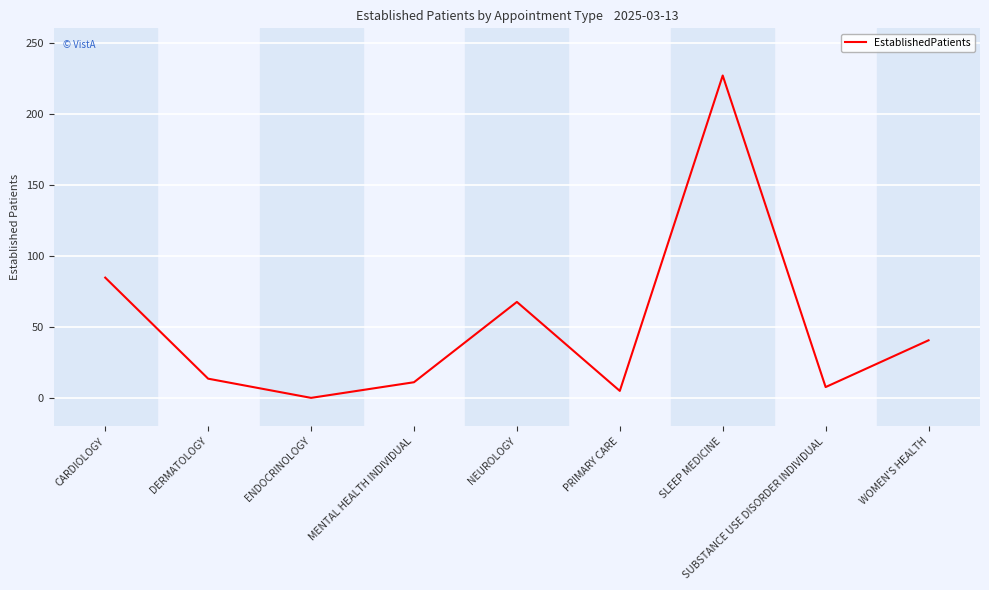

The chart shows a value of 123.8 at CARDIOLOGY. True or false?

False